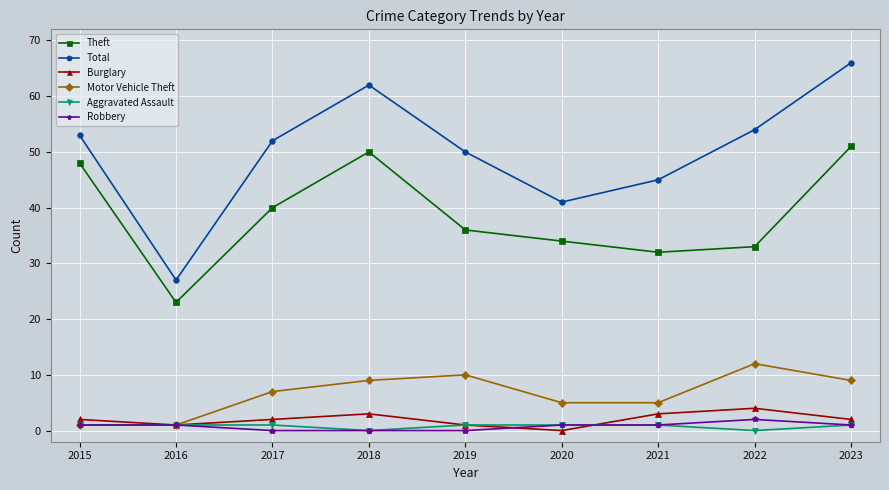

Reading left to right, extract all data points from this chart.

Theft: 48	23	40	50	36	34	32	33	51
Total: 53	27	52	62	50	41	45	54	66
Burglary: 2	1	2	3	1	0	3	4	2
Motor Vehicle Theft: 1	1	7	9	10	5	5	12	9
Aggravated Assault: 1	1	1	0	1	1	1	0	1
Robbery: 1	1	0	0	0	1	1	2	1